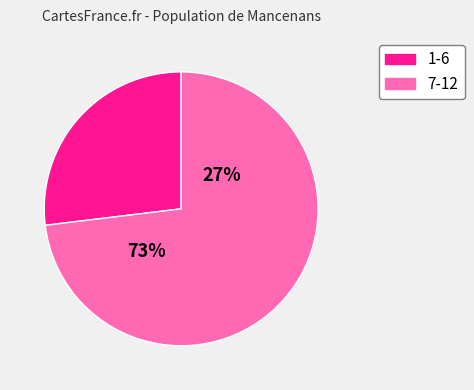

Do 4 and 9 together represent more than half of the pie?

No